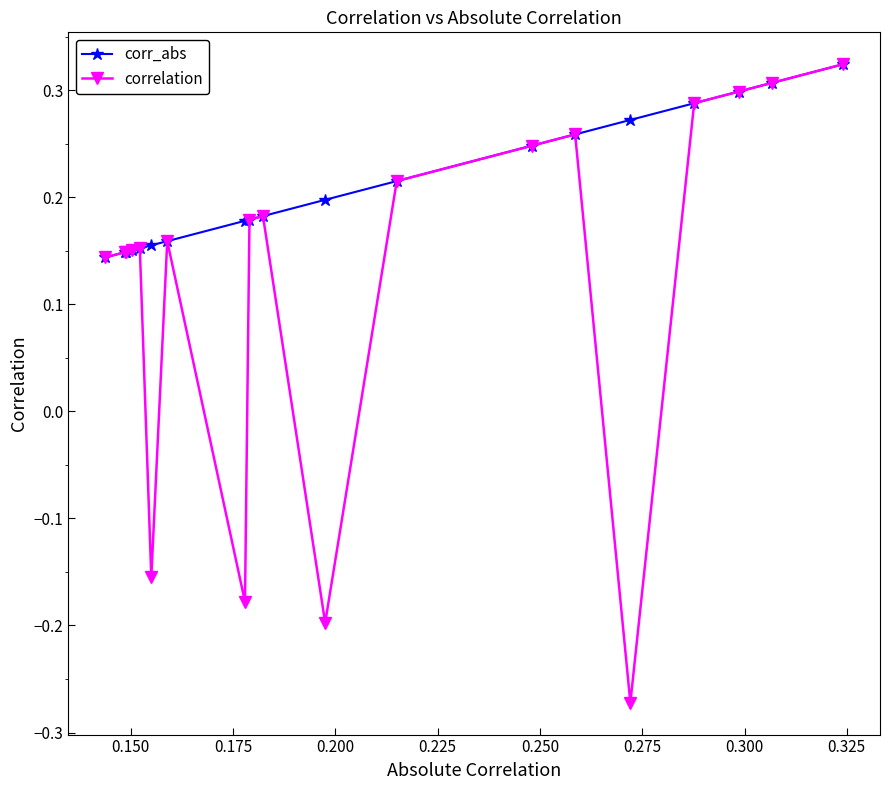

What is the sum of all corr_abs values?

4.0